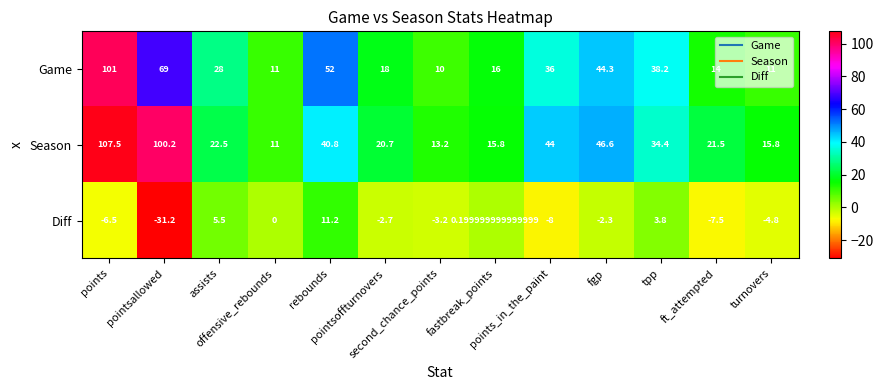

What is the difference between the maximum and minimum values in the Diff series?

42.4